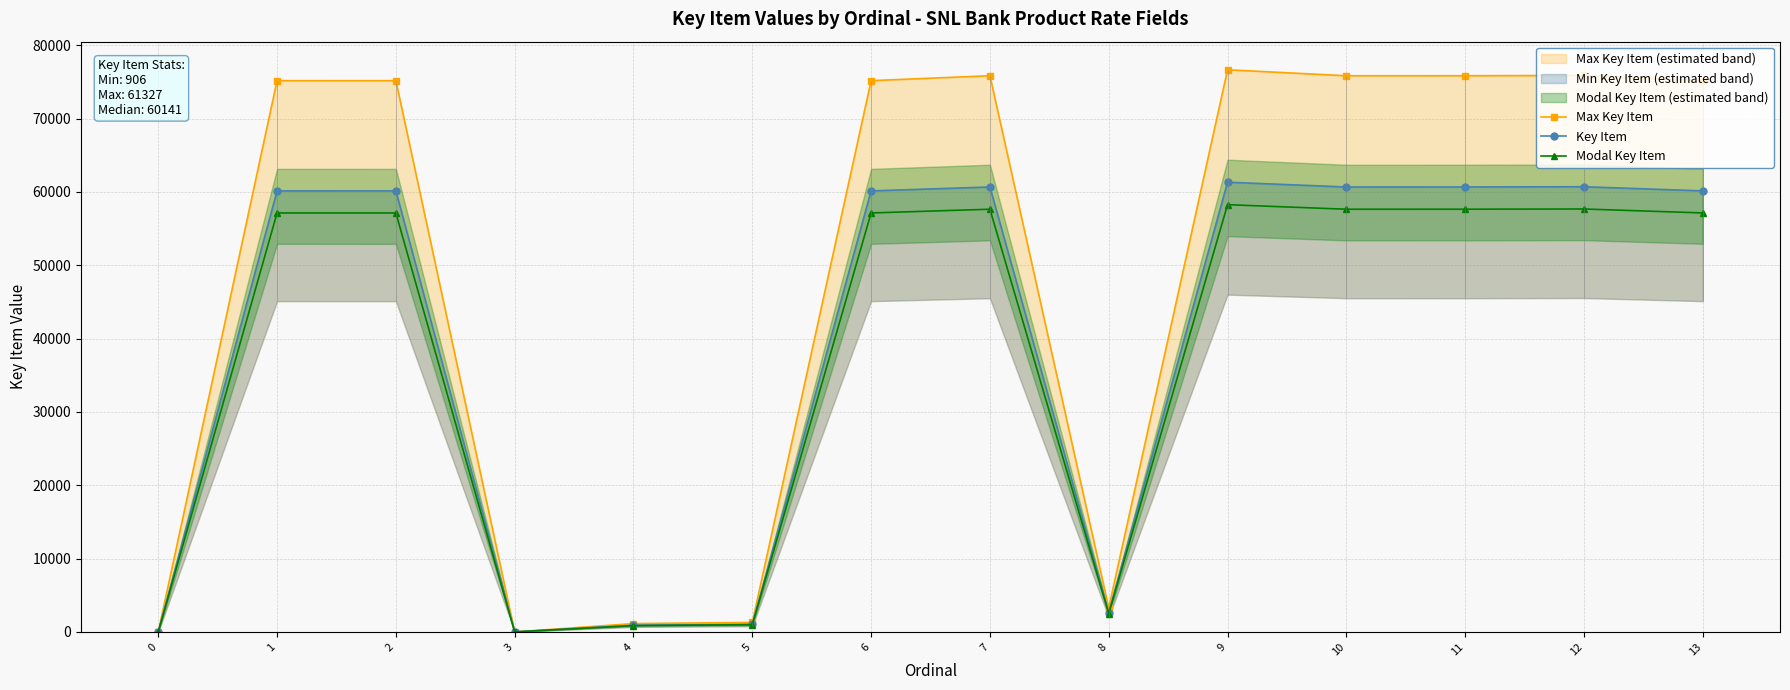

Reading left to right, extract all data points from this chart.

Max Key Item: 0=0.0	1=75175.0	2=75172.5	3=0.0	4=1132.5	5=1292.5	6=75173.8	7=75845.0	8=3282.5	9=76658.8	10=75842.5	11=75846.2	12=75886.2	13=75177.5
Key Item: 0=0.0	1=60140.0	2=60138.0	3=0.0	4=906.0	5=1034.0	6=60139.0	7=60676.0	8=2626.0	9=61327.0	10=60674.0	11=60677.0	12=60709.0	13=60142.0
Modal Key Item: 0=0.0	1=57133.0	2=57131.1	3=0.0	4=860.7	5=982.3	6=57132.0	7=57642.2	8=2494.7	9=58260.6	10=57640.3	11=57643.1	12=57673.5	13=57134.9